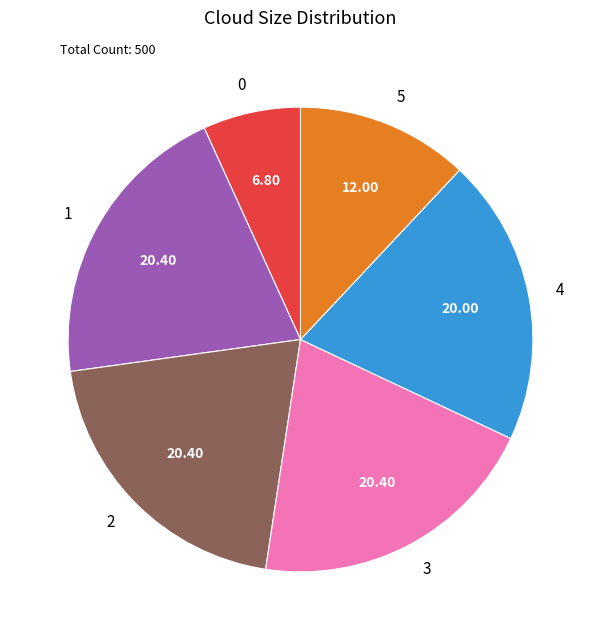

Does any single category account for the majority?

No